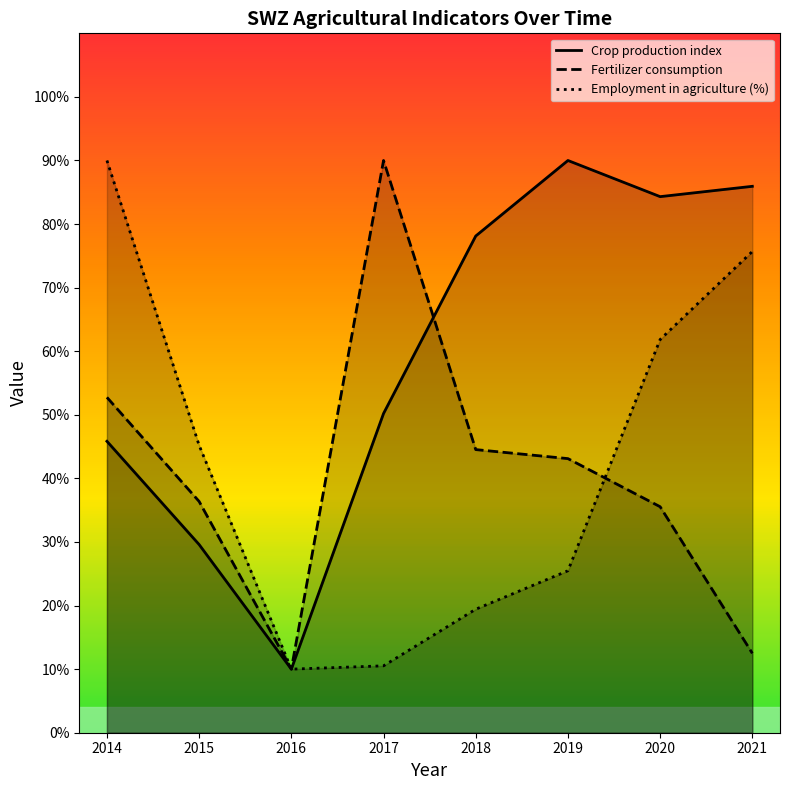

What is the sum of the Employment in agriculture (%) values at 2017 and 2014?

100.5